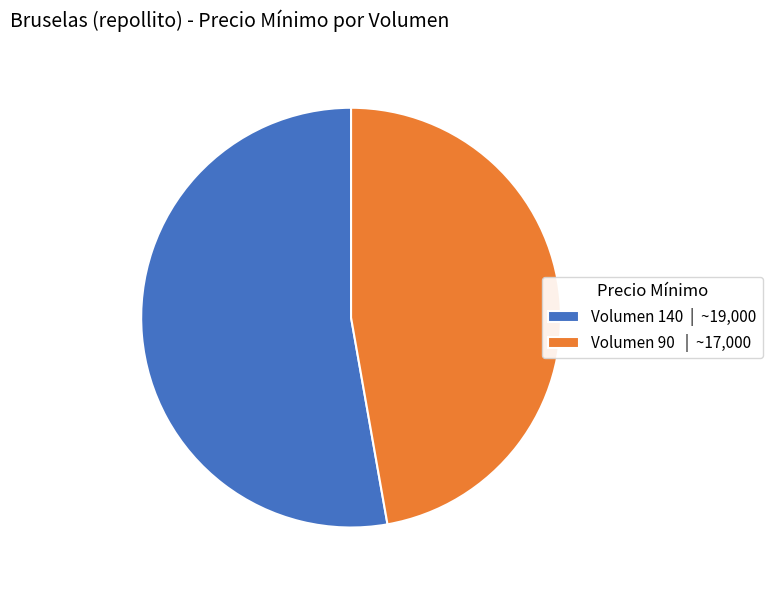

What is the smallest slice in the pie chart?

Volumen 90 | ~17,000